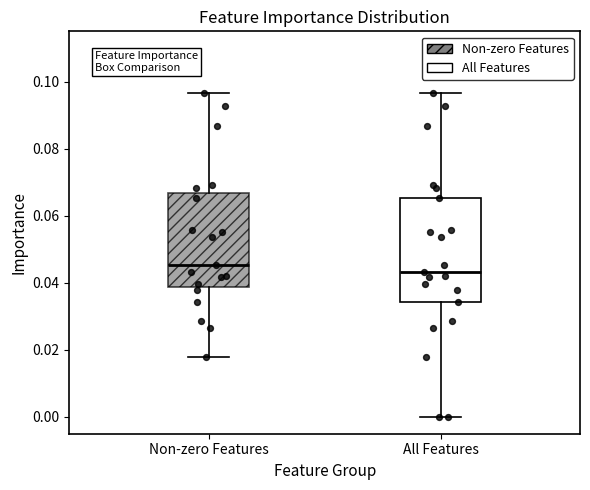

Which box is the tallest, from its lower edge to its upper edge?

All Features